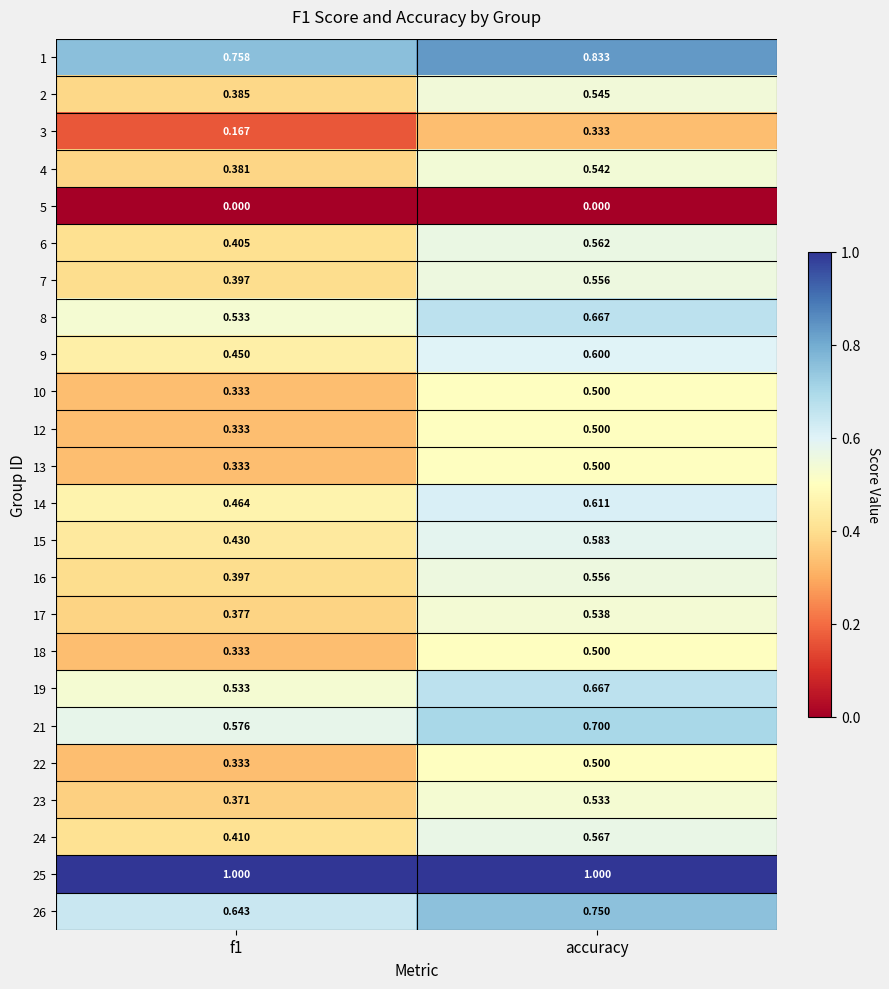

Which category has the highest value in the 24 series?

accuracy